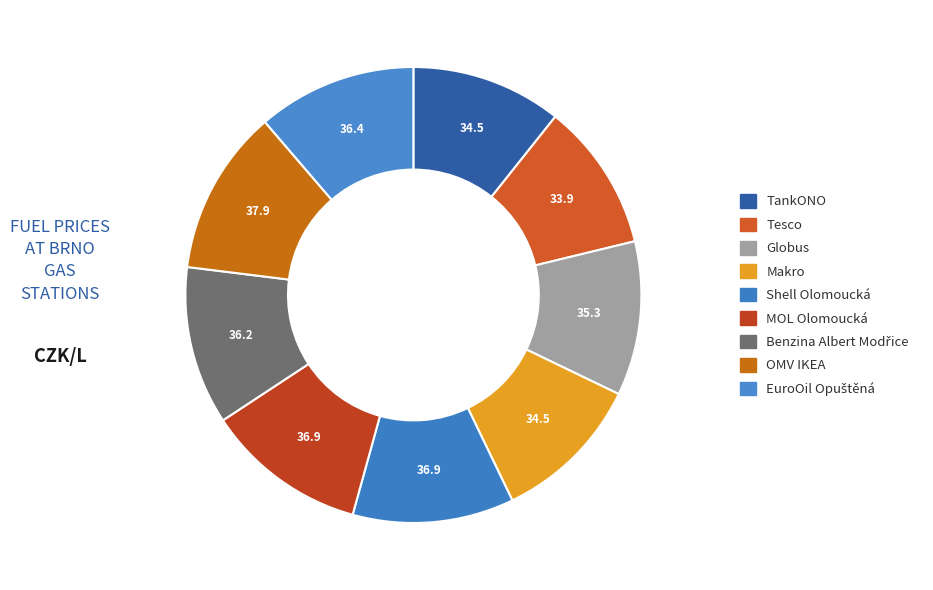

How many segments does this pie chart have?

9